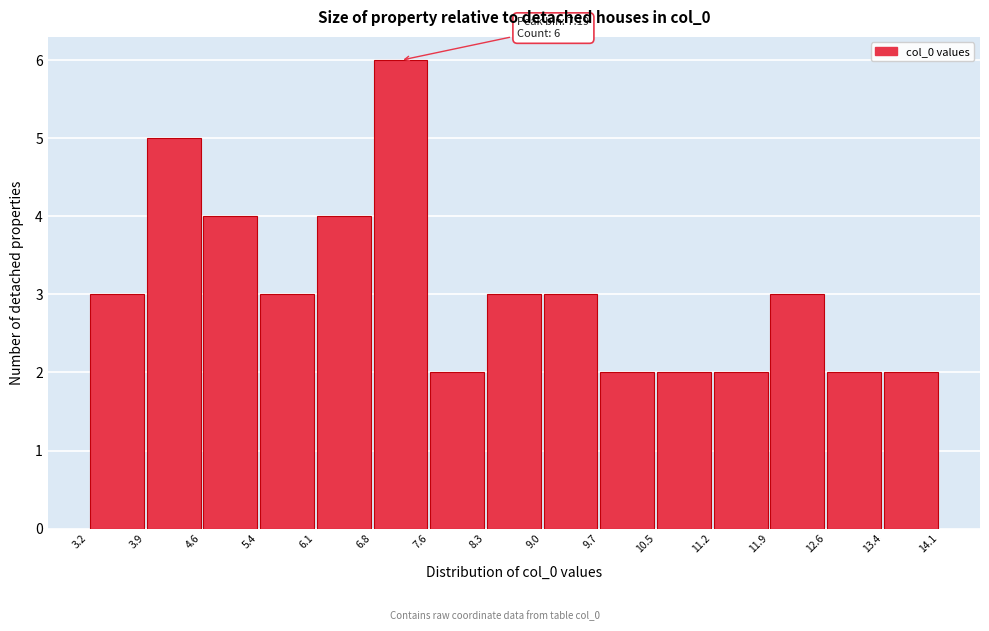

Which range on the x-axis has the tallest bar?

6.8 to 7.6